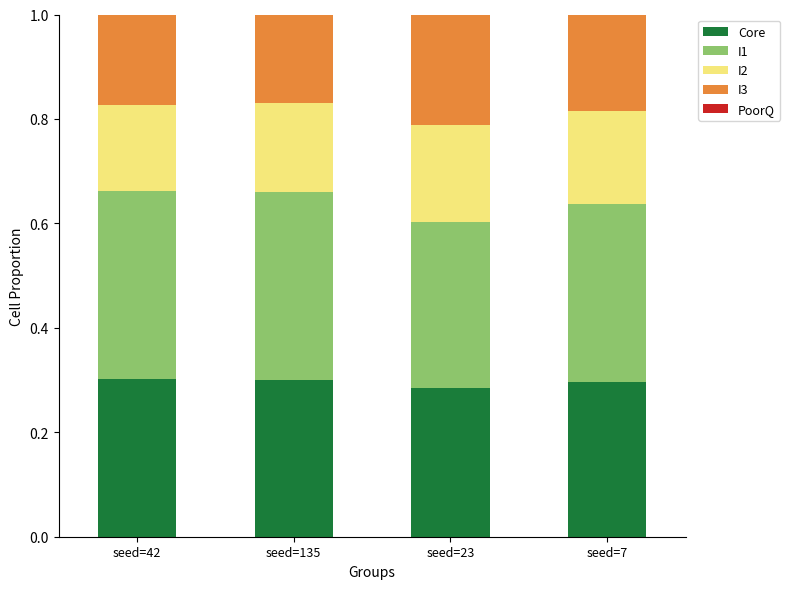

What is the total value across all series at seed=23?

1.0